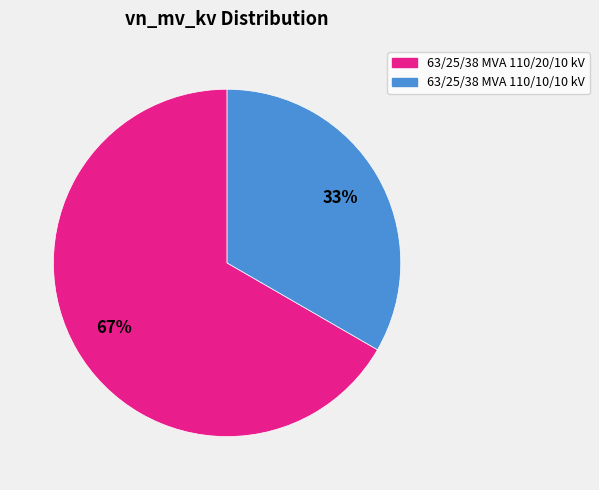

To the nearest percent, what is the combined percentage of 63/25/38 MVA 110/20/10 kV and 63/25/38 MVA 110/10/10 kV?

100%